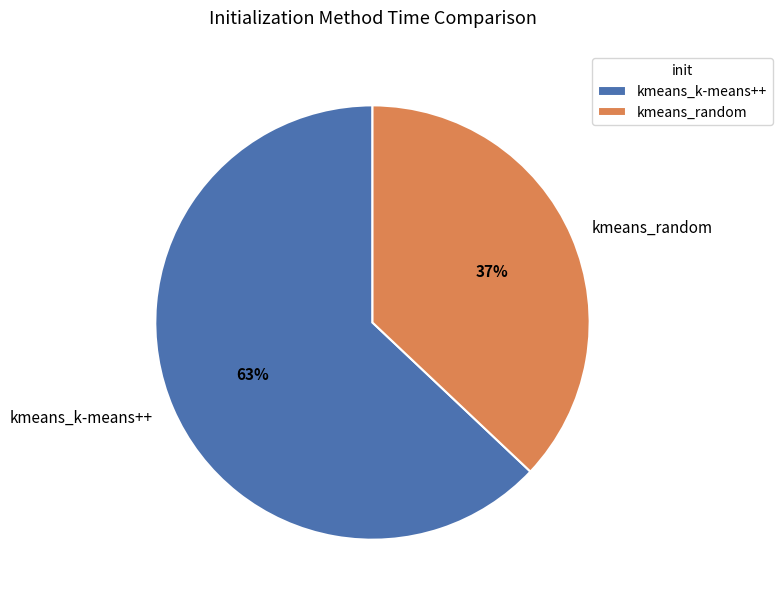

Combined, do kmeans_k-means++ and kmeans_random account for over 50%?

Yes